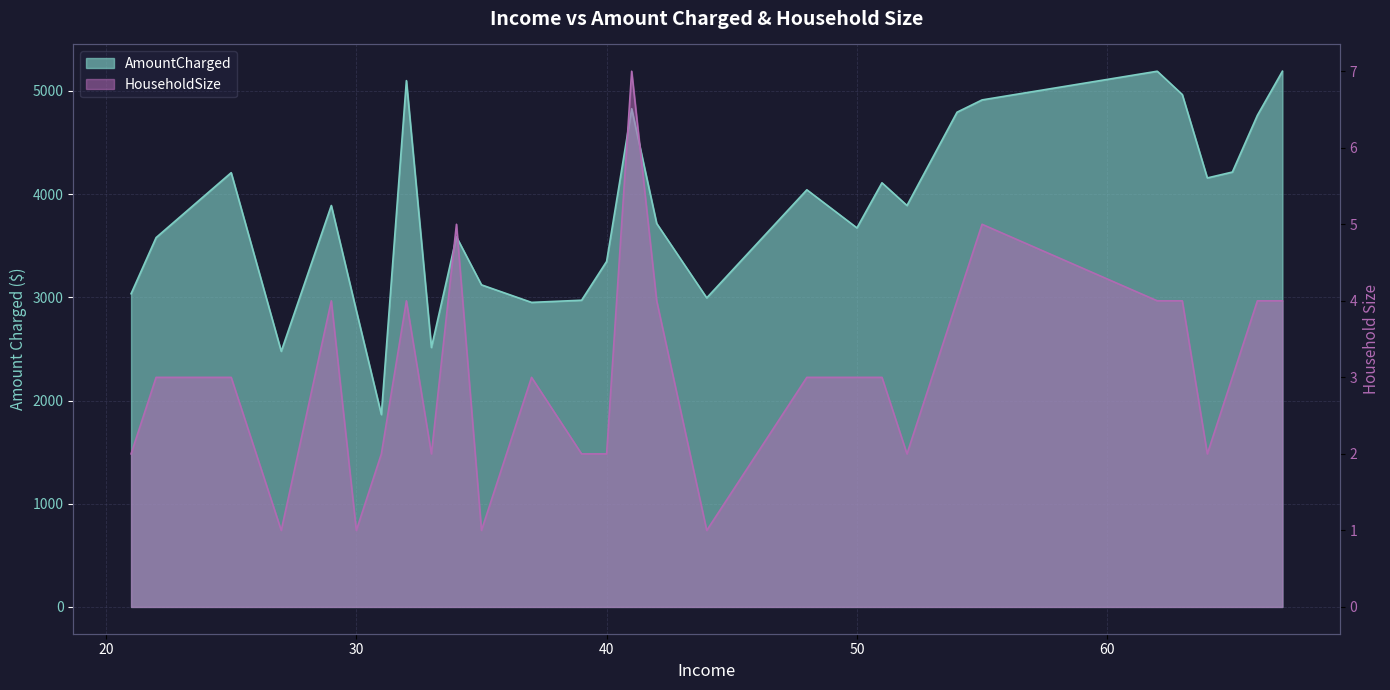

What are all the series names shown in the legend?

AmountCharged, HouseholdSize